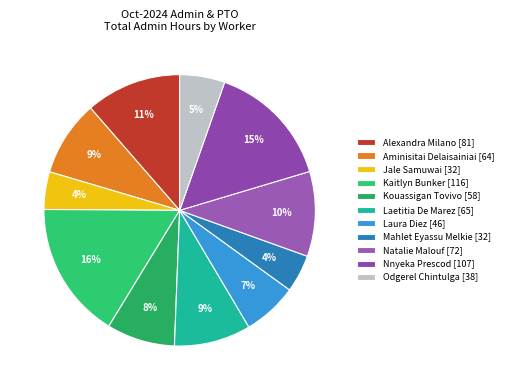

Is Kouassigan Tovivo the majority of the pie?

No